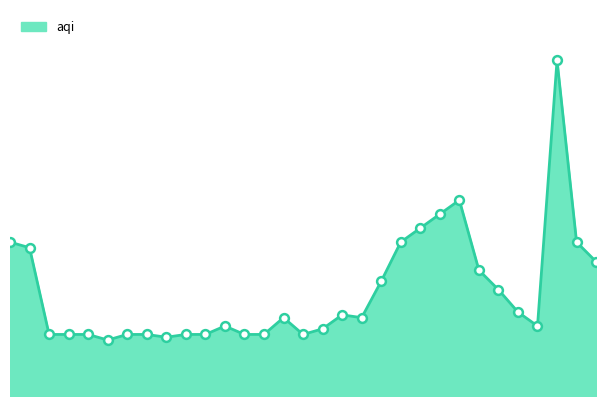

Does the chart have visible grid lines?

No